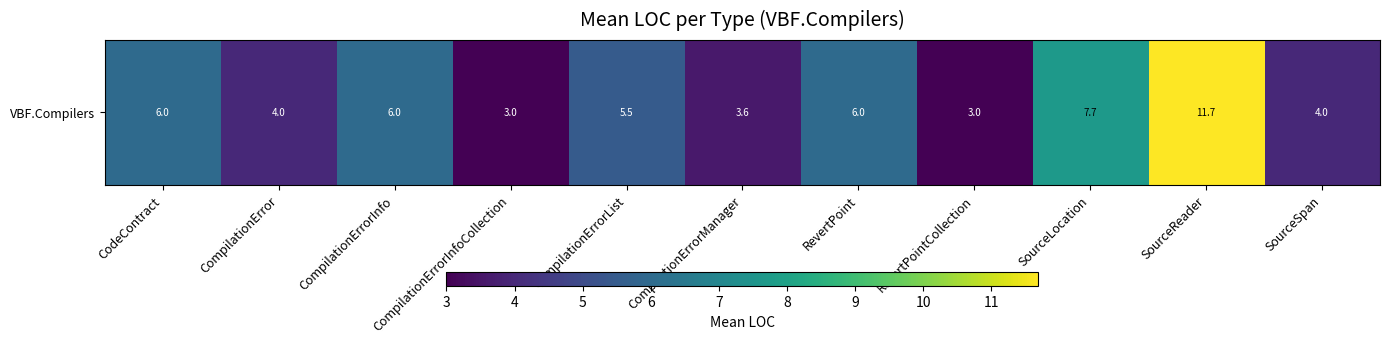

What is the difference between the second highest and second lowest values?

4.7